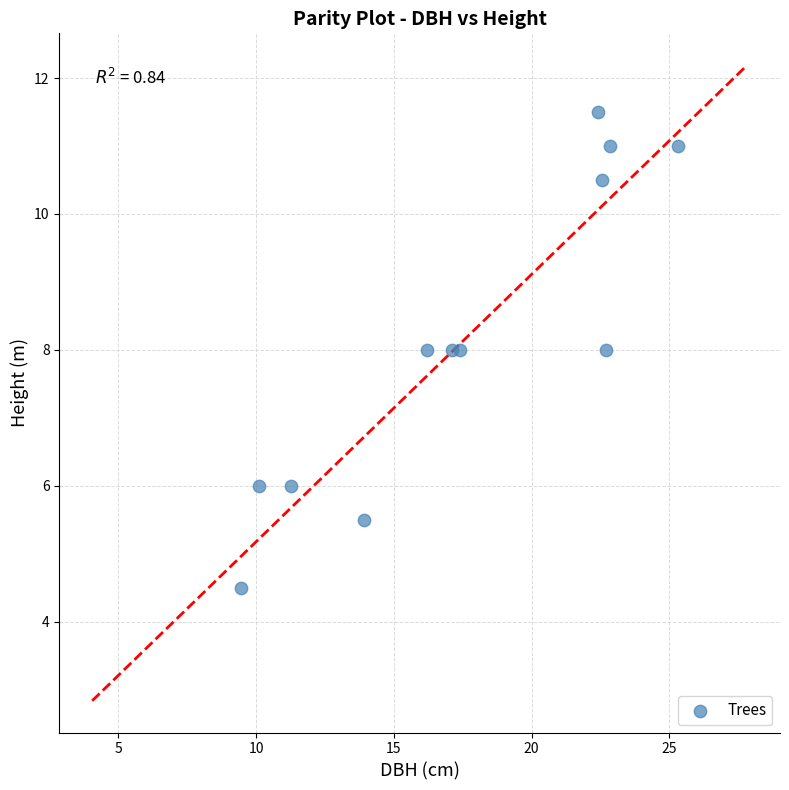

What is the range of Y values (max minus min)?

7.0